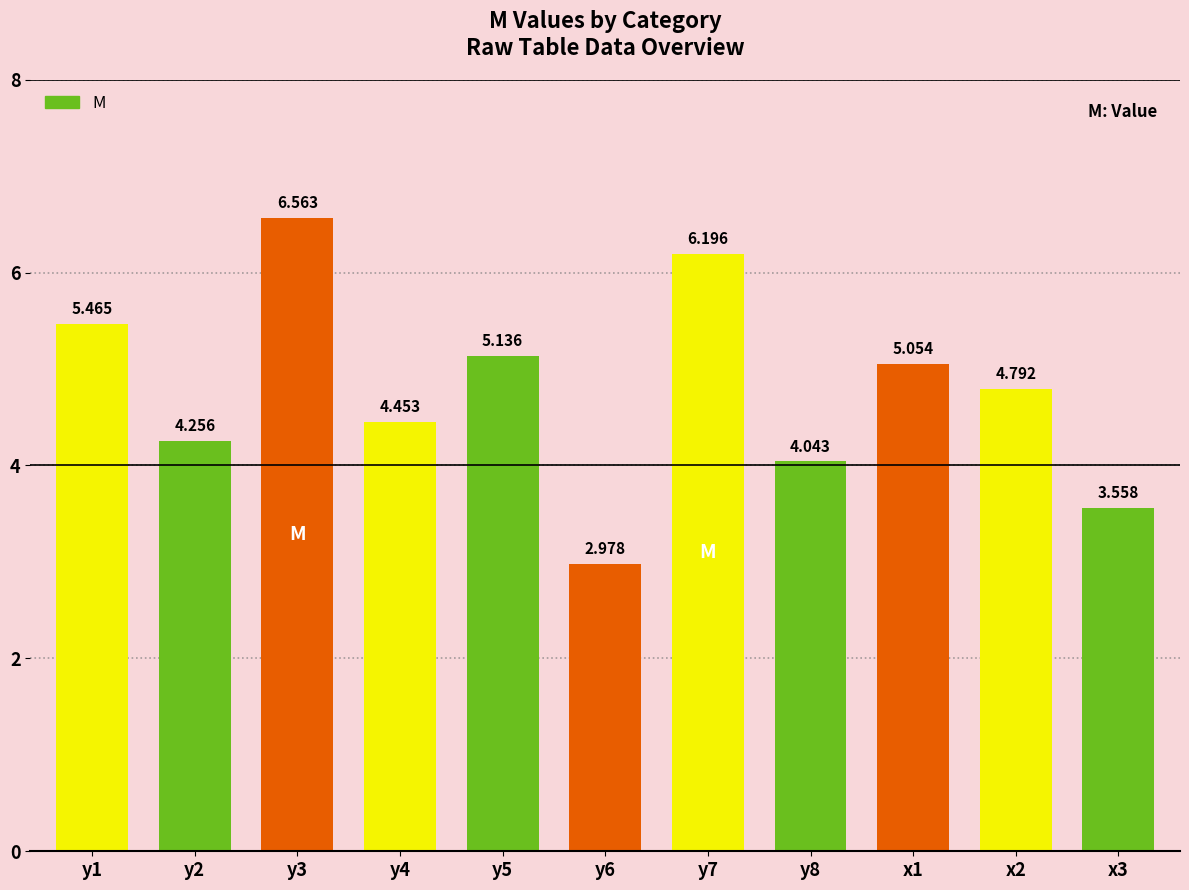

Reading left to right, transcribe all the data shown in this chart.

5.5	4.3	6.6	4.5	5.1	3.0	6.2	4.0	5.1	4.8	3.6